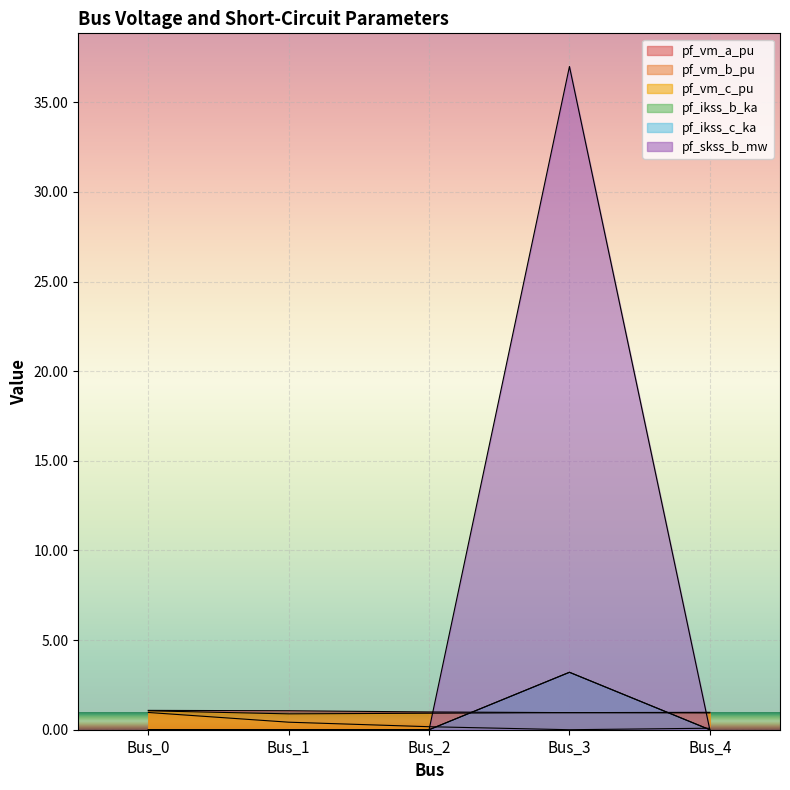

How many data points does each series have?

5